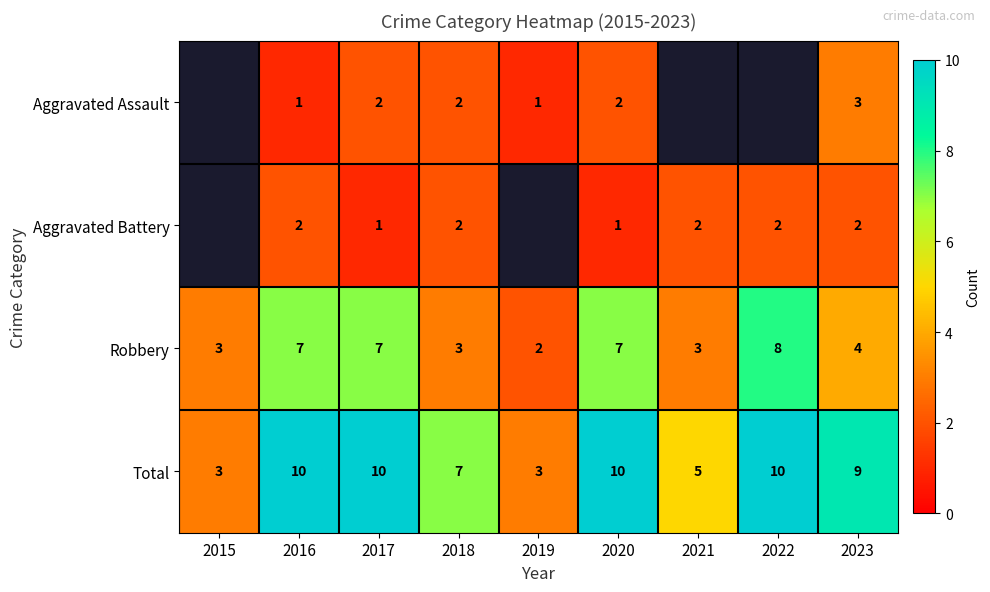

At which category is the sum across all series the highest?

2016